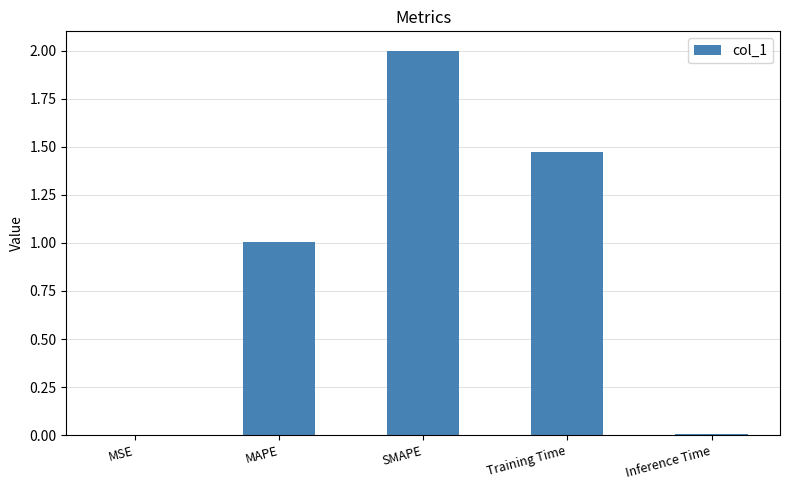

At which label is the value closest to 1?

MAPE